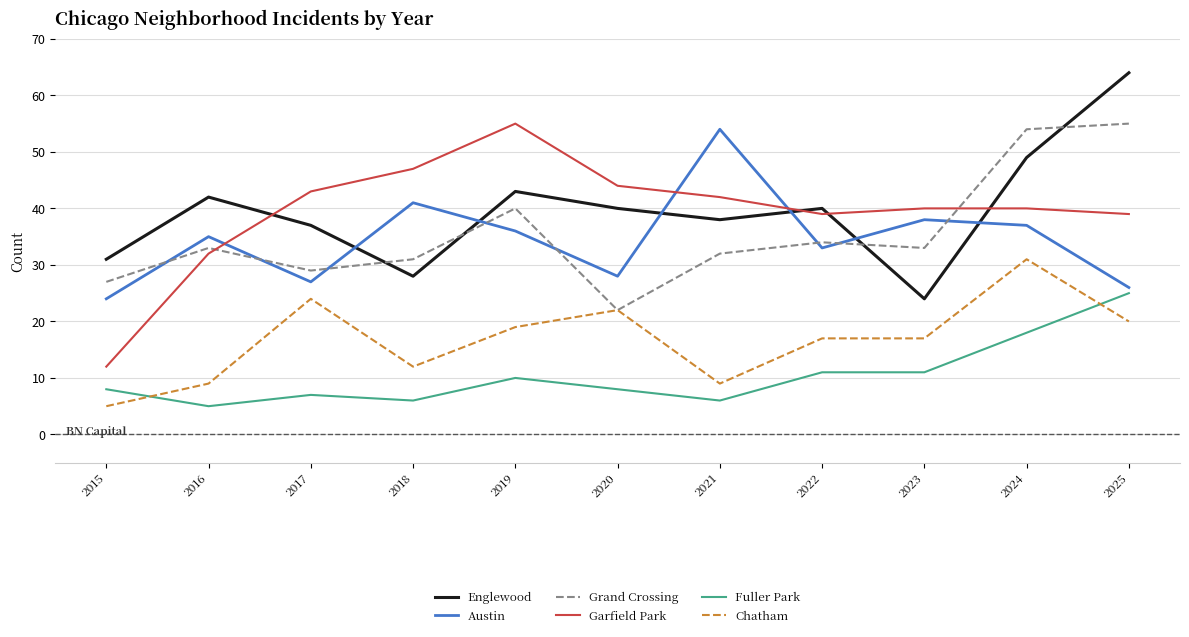

What is the maximum value for Garfield Park?

55